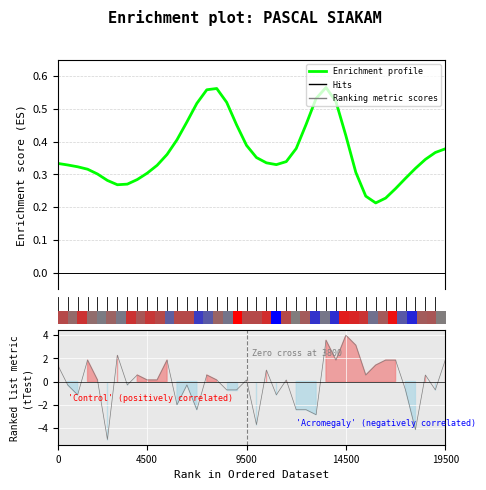

Is this an area chart (filled region under the line)?

No